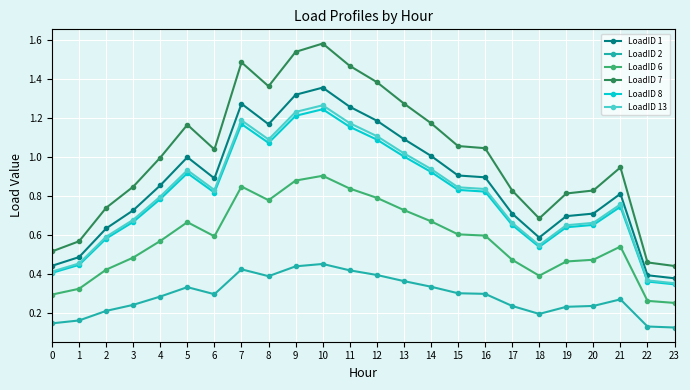

How many lines are shown in the chart?

6